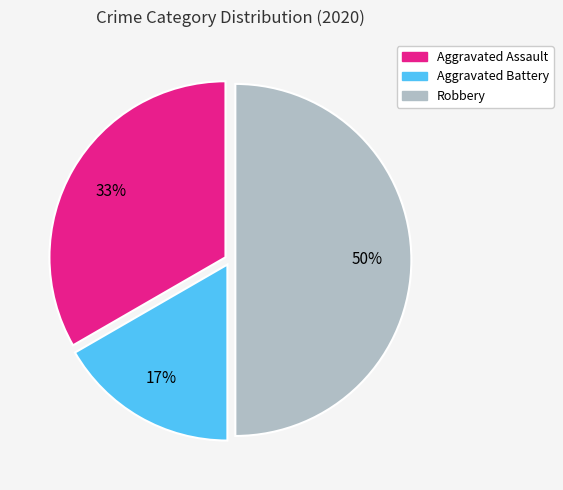

Rank the categories by value from lowest to highest.

Aggravated Battery, Aggravated Assault, Robbery